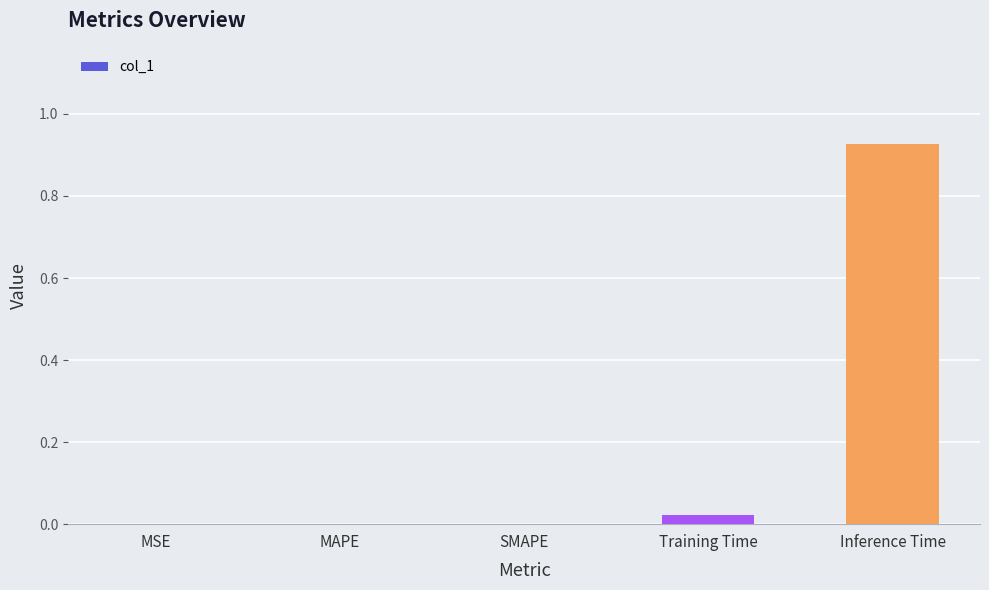

True or false: the data shows 0.4 at SMAPE.

False